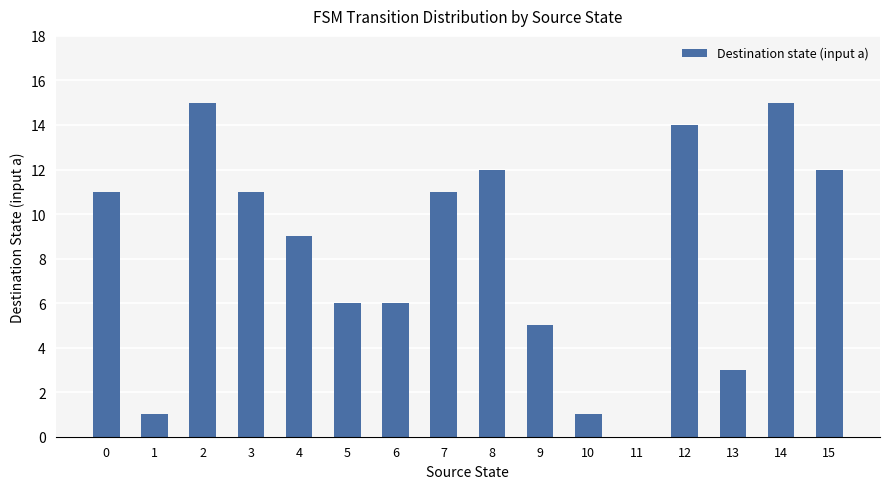

The chart shows a value of 6 at 6. True or false?

True